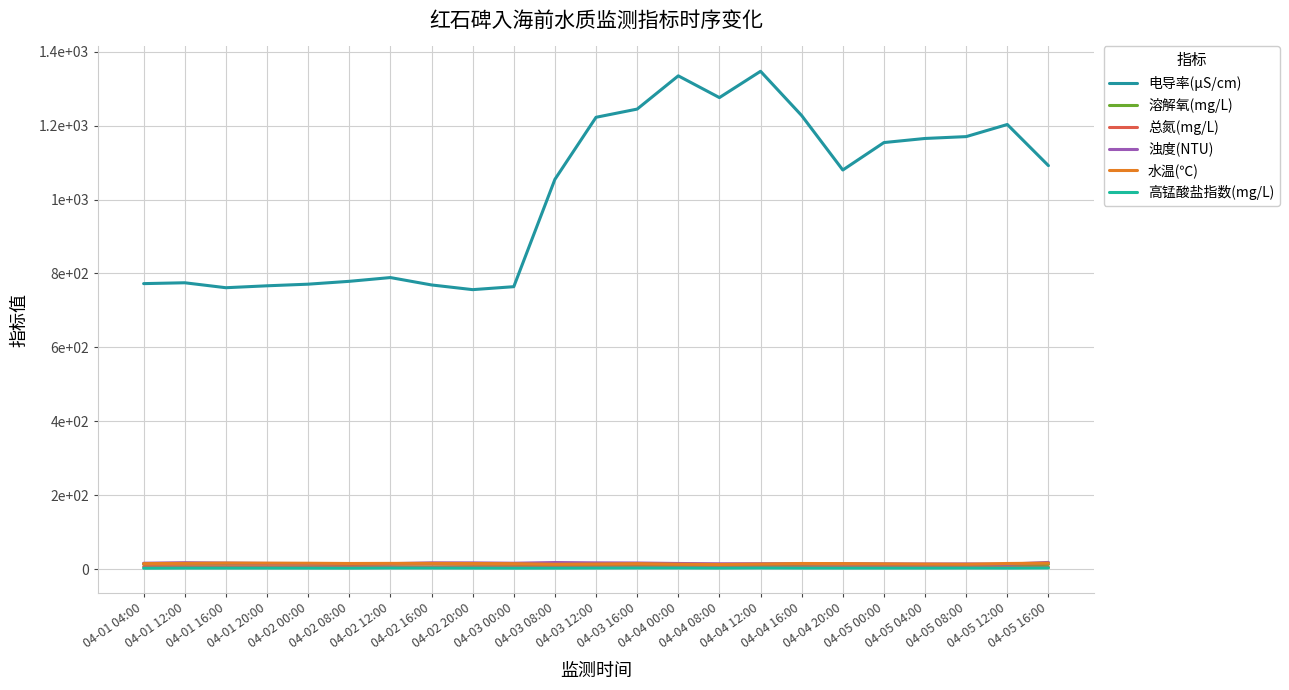

True or false: 电导率(μS/cm) and 水温(℃) cross at least once.

False